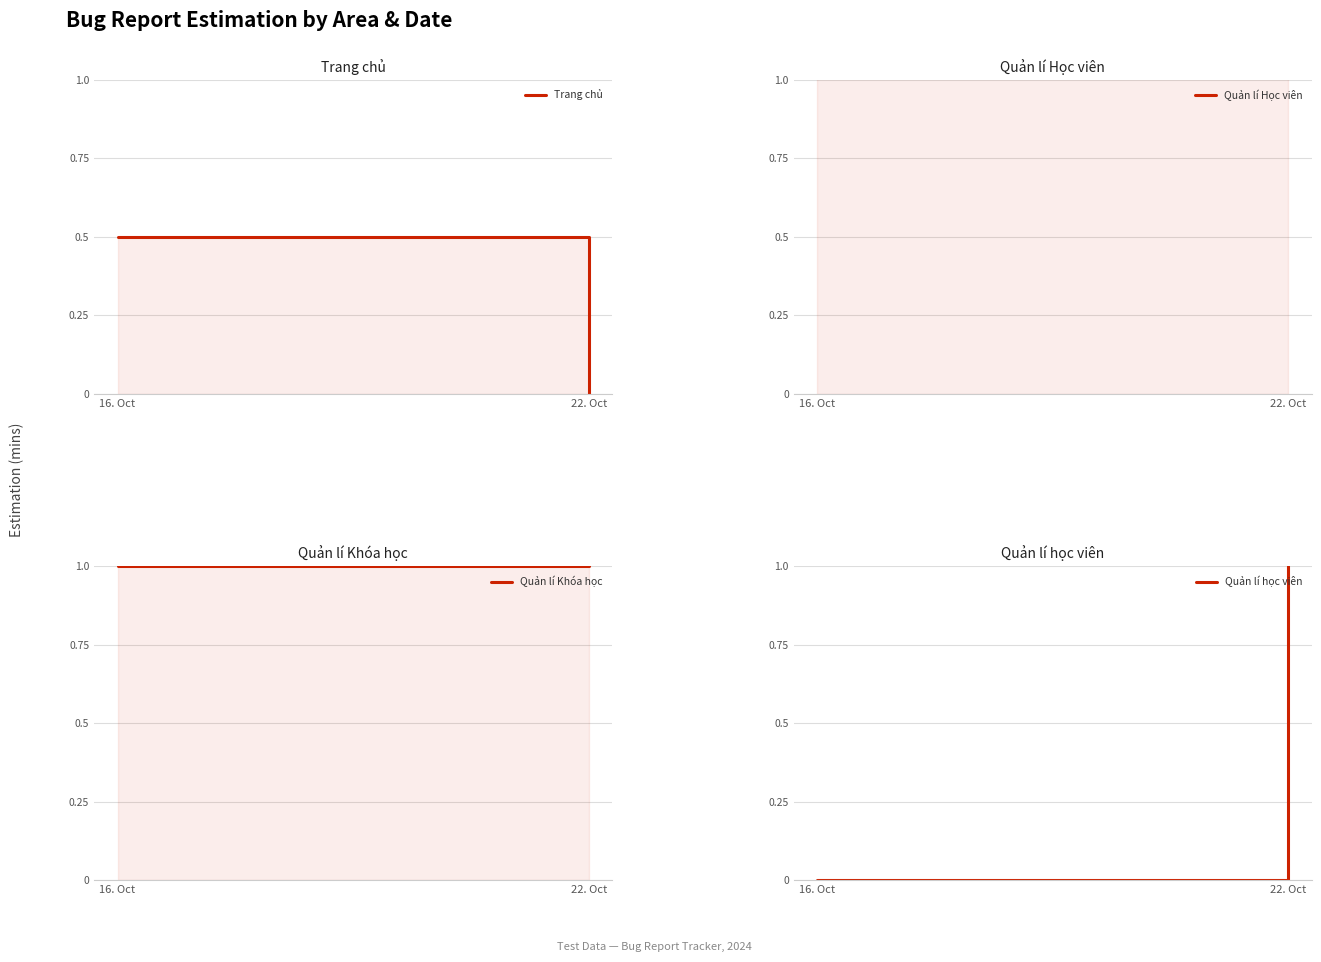

What is the label of the 2nd point from the right?

16. Oct